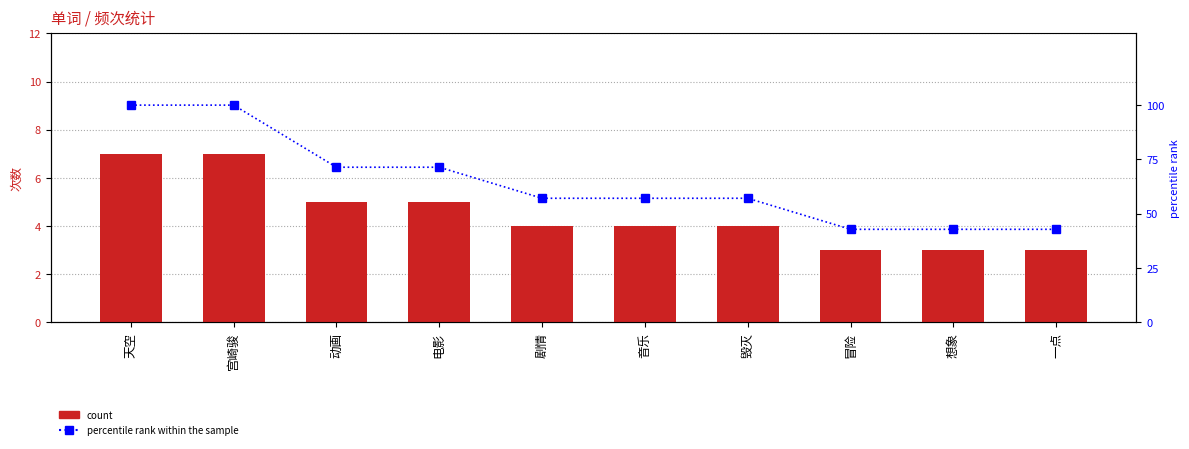

Where does the percentile rank within the sample series first go above 57?

天空